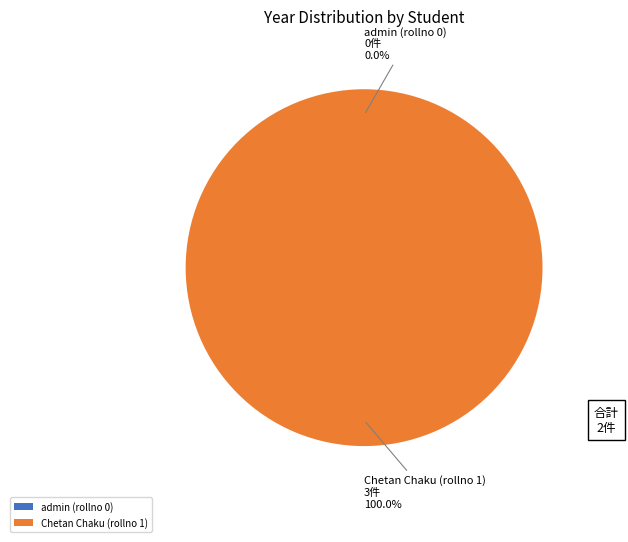

What is the change in value from admin (rollno 0) to Chetan Chaku (rollno 1)?

+3